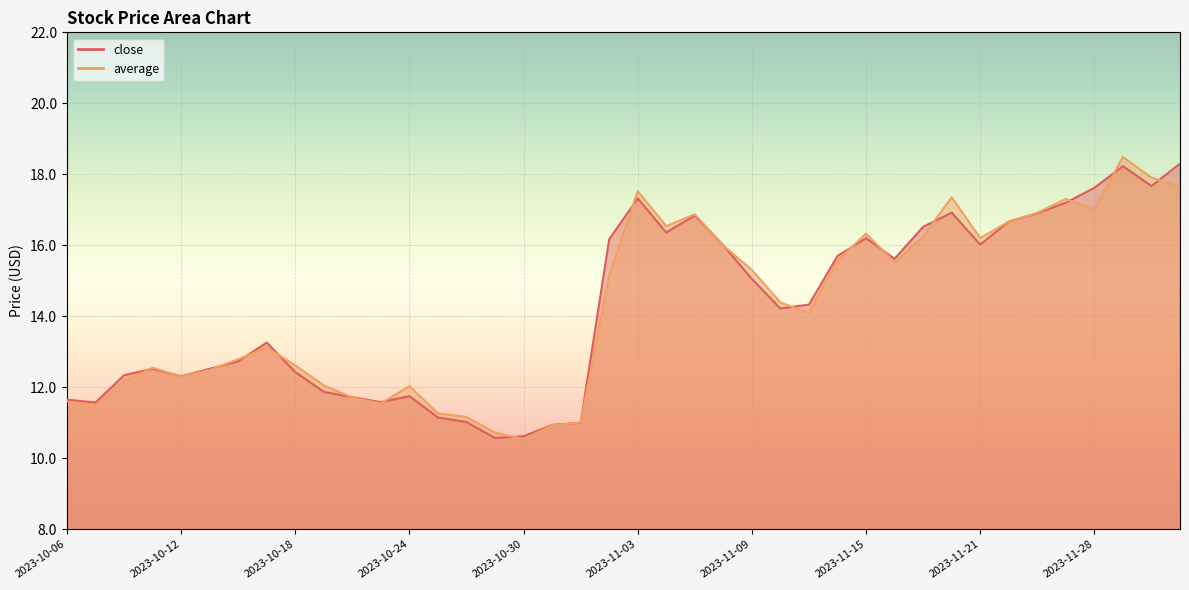

What is the maximum value for close?

18.3